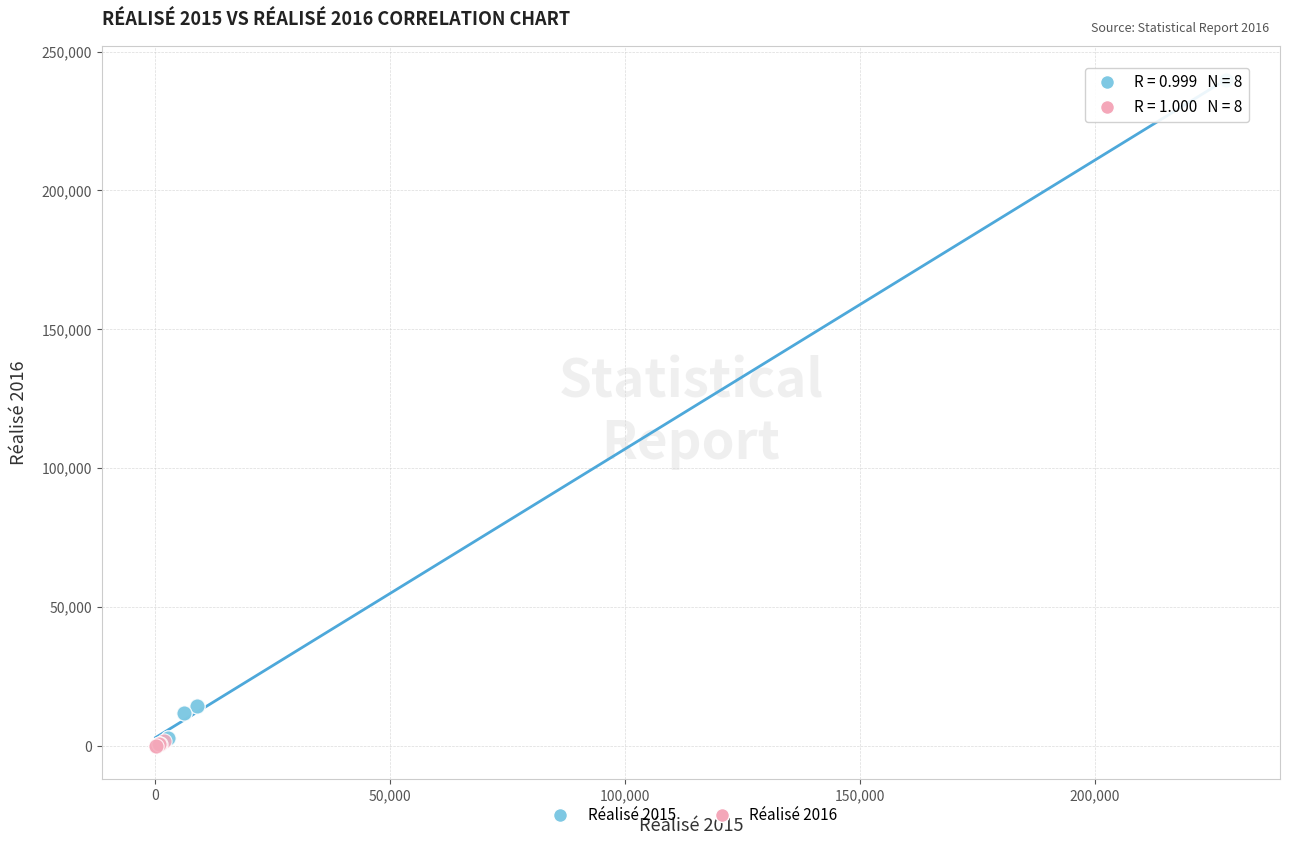

What are all the series names shown in the legend?

Réalisé 2015, Réalisé 2016